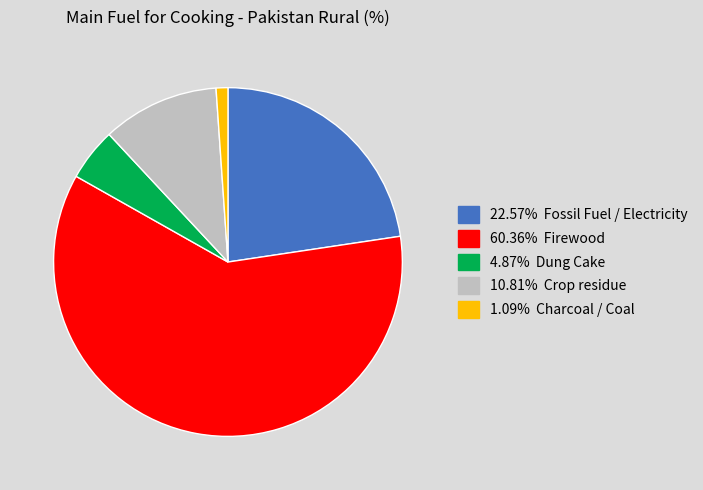

Count the number of slices in the pie.

5